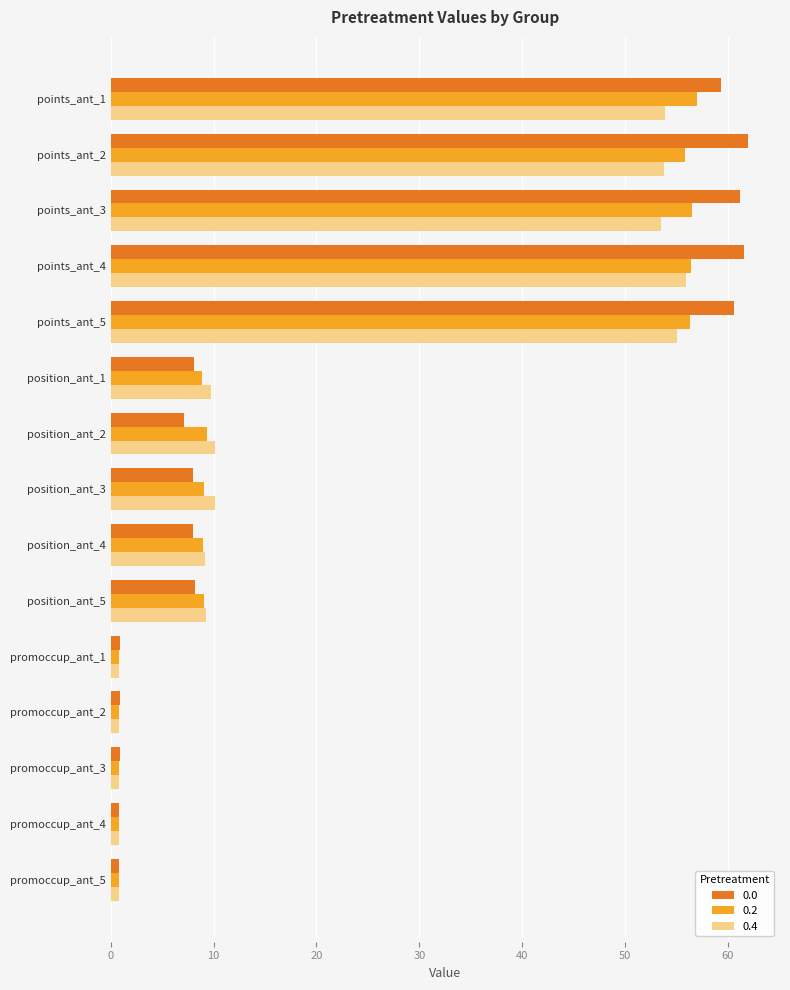

The 0.4 series shows 0.8 at promoccup_ant_2. True or false?

True